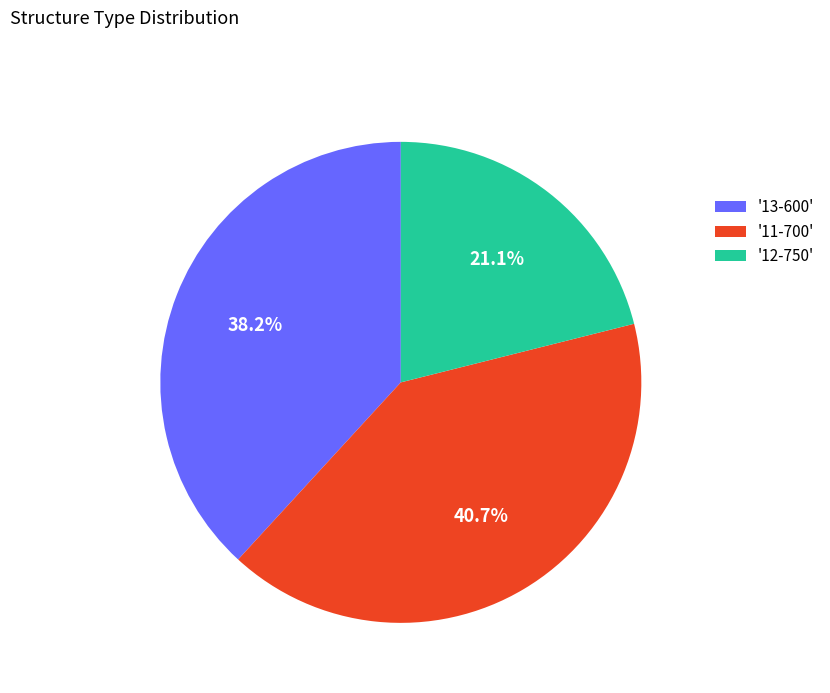

Which has a higher value, '11-700' or '12-750'?

'11-700'